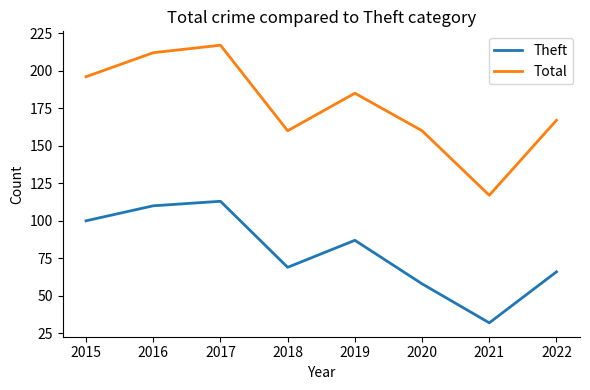

True or false: Theft and Total cross at least once.

False